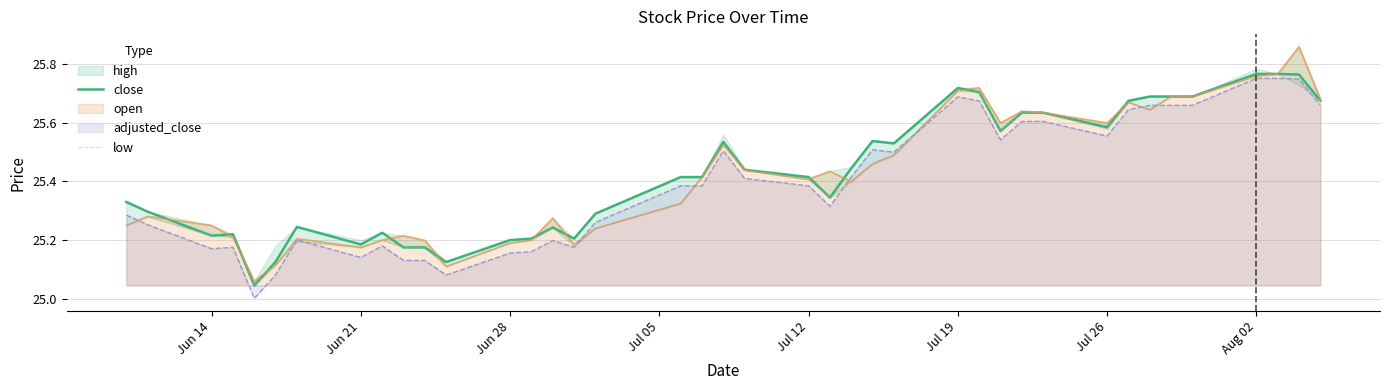

Reading right to left, extract all data points from this chart.

close: 25.7	25.8	25.8	25.8	25.7	25.7	25.7	25.7	25.6	25.6	25.6	25.6	25.7	25.7	25.5	25.5	25.4	25.3	25.4	25.4	25.5	25.4	25.4	25.3	25.2	25.2	25.2	25.2	25.1	25.2	25.2	25.2	25.2	25.2	25.1	25.0	25.2	25.2	25.3	25.3
low: 25.7	25.7	25.8	25.8	25.7	25.7	25.6	25.7	25.6	25.6	25.6	25.6	25.7	25.7	25.5	25.5	25.4	25.3	25.4	25.4	25.5	25.4	25.3	25.2	25.2	25.2	25.2	25.2	25.1	25.2	25.2	25.2	25.2	25.2	25.1	25.0	25.2	25.2	25.3	25.2